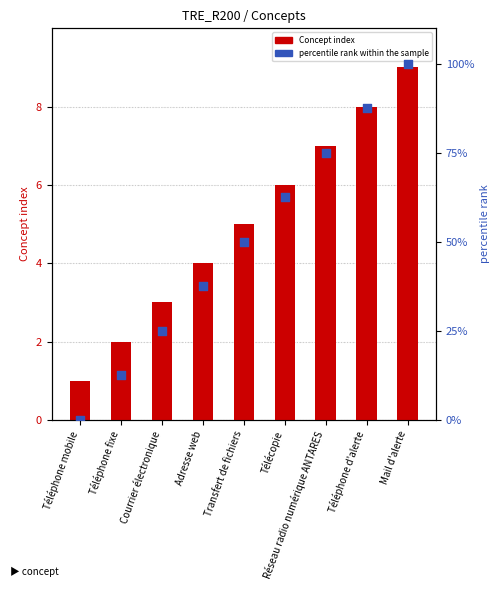

Which series has the widest spread of Y values?

percentile rank within the sample